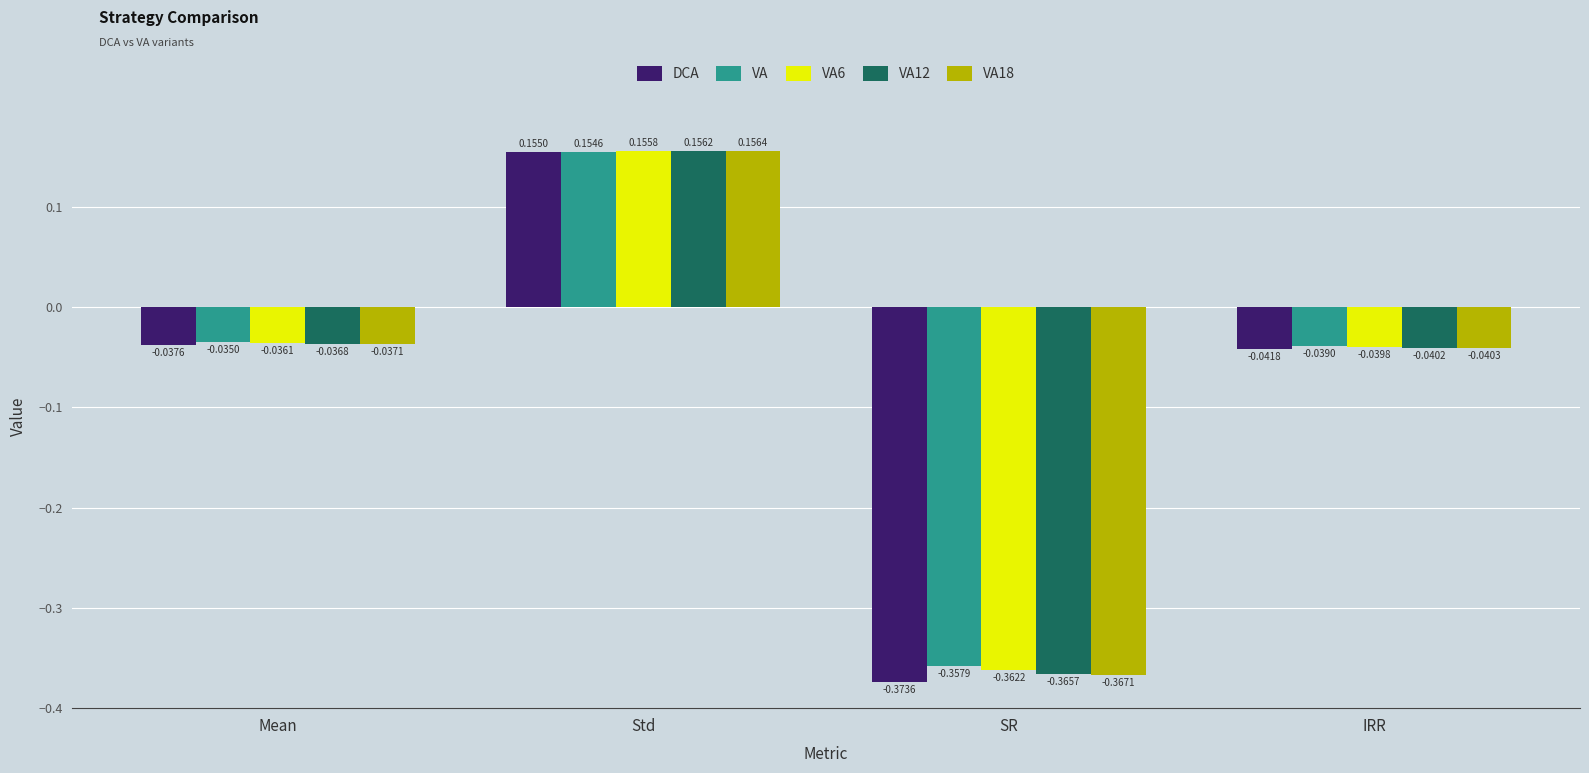

Is the value of VA12 at SR greater than the value of DCA at Std?

No